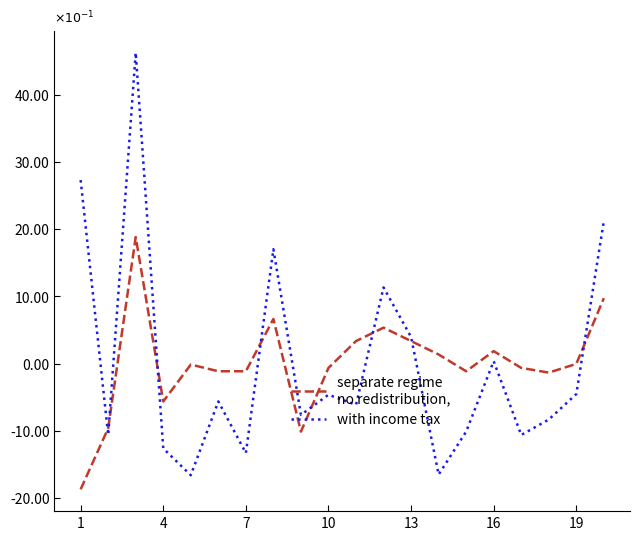

Does the chart display data point markers on the line(s)?

No